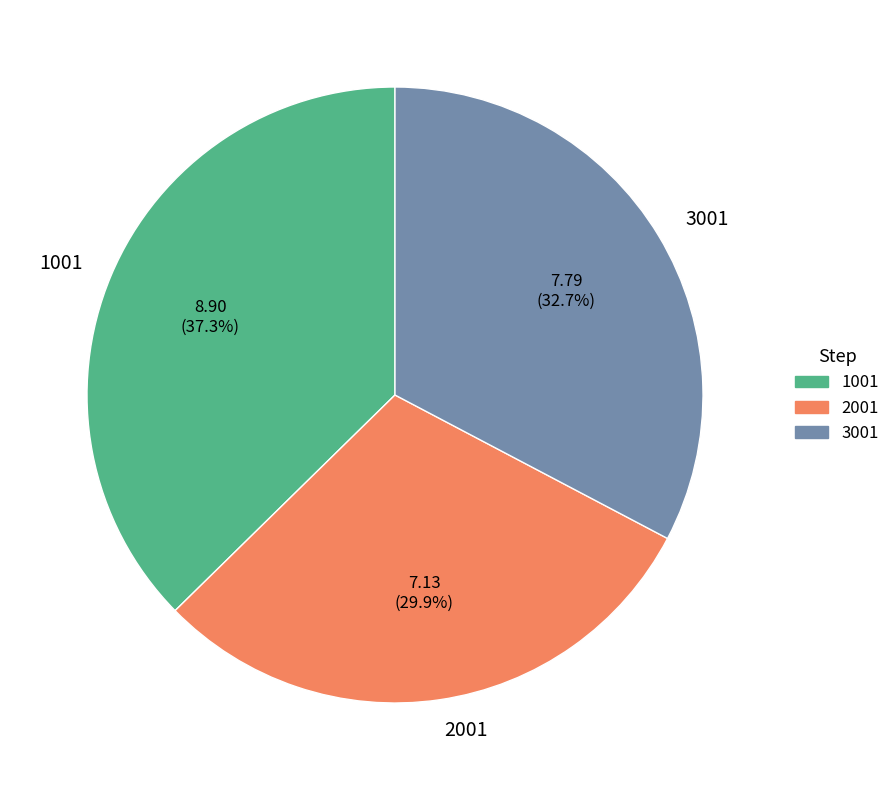

What is the largest slice in the pie chart?

1001